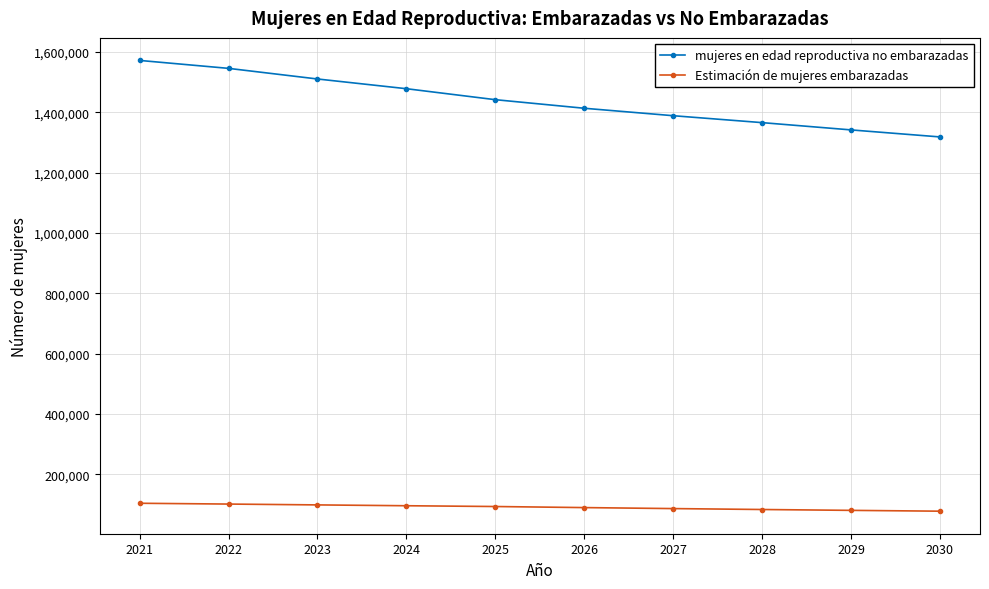

The Estimación de mujeres embarazadas series shows 26323.4 at 2030. True or false?

False